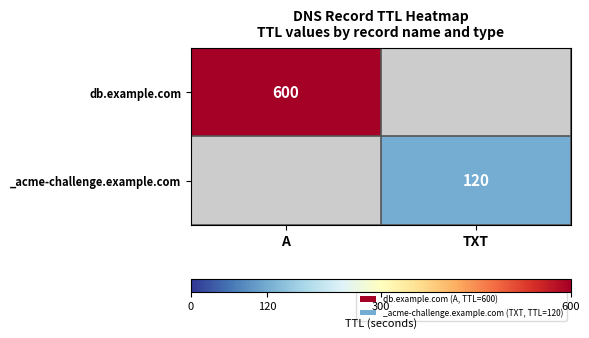

True or false: db.example.com has a value of 600 at A.

True